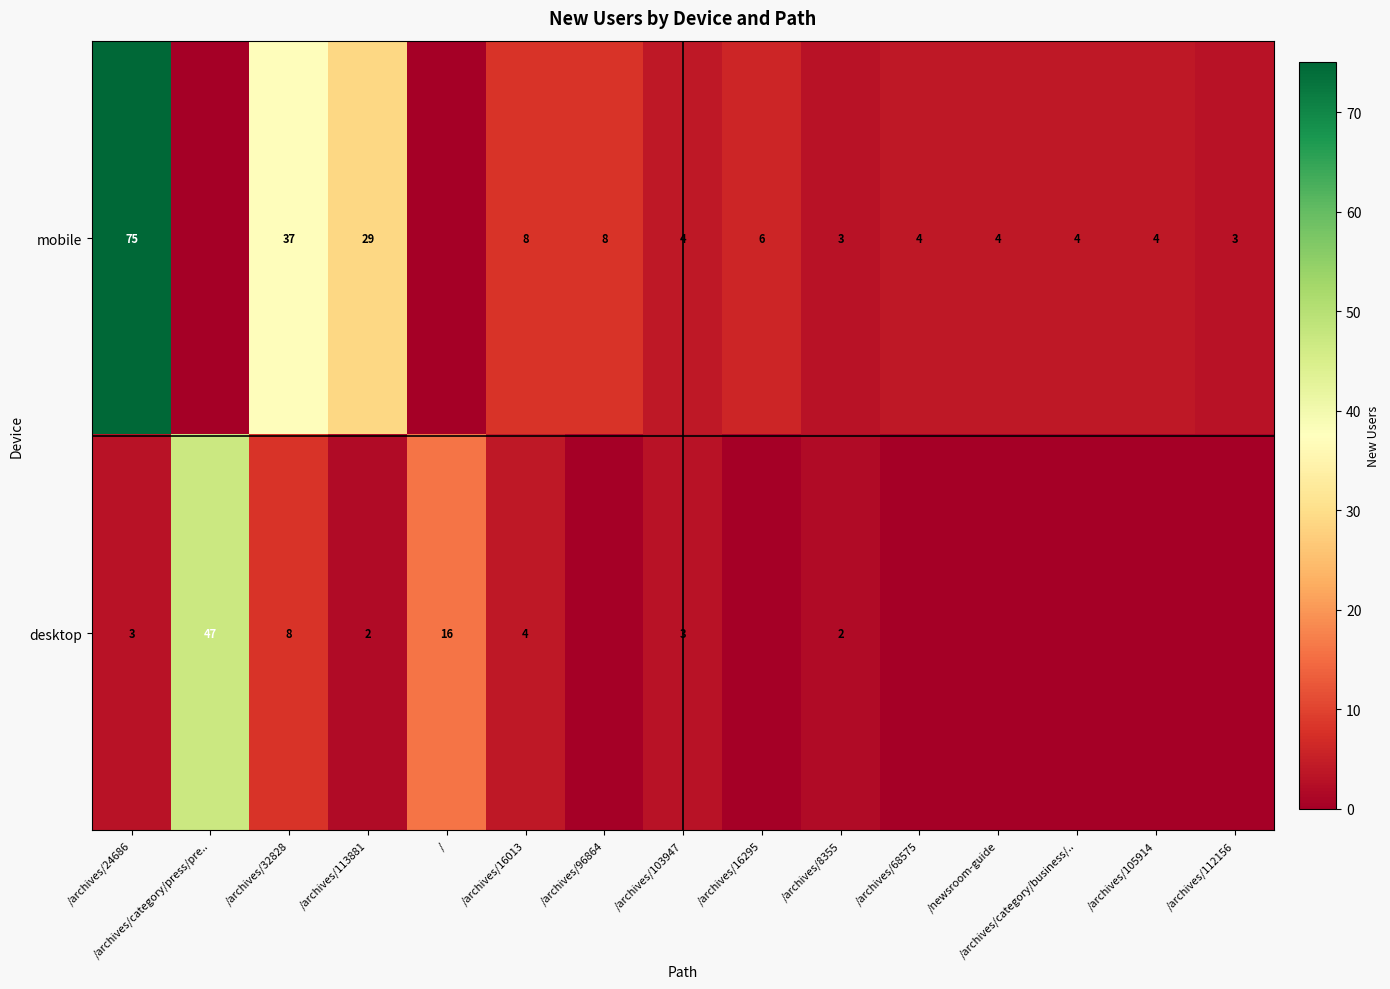

What is the spread (max minus min) of values at /archives/113881?

27